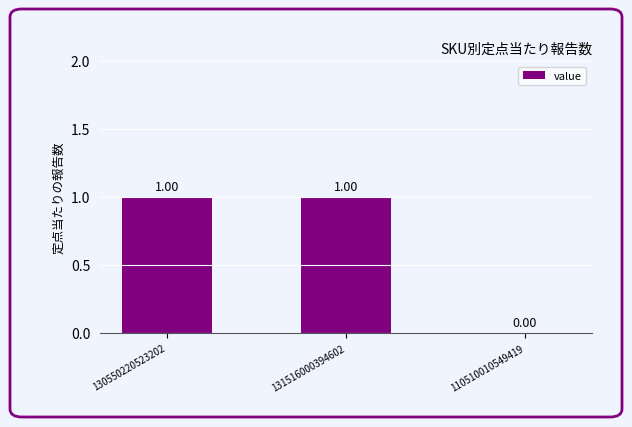

Reading left to right, what are all the values shown in this chart?

130550220523202=1	131516000394602=1	110510010549419=0